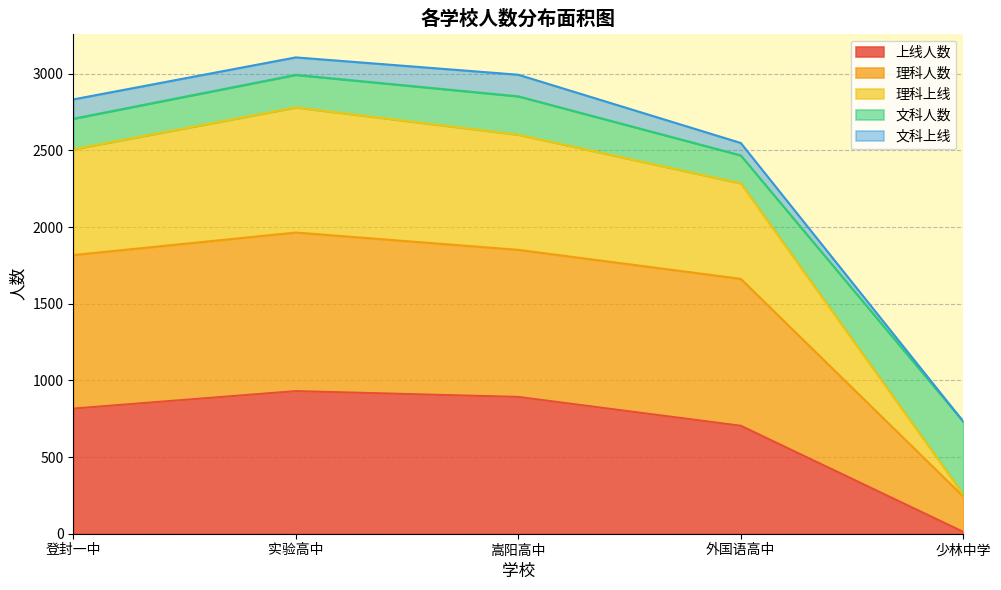

Which category has the lowest value in the 上线人数 series?

少林中学